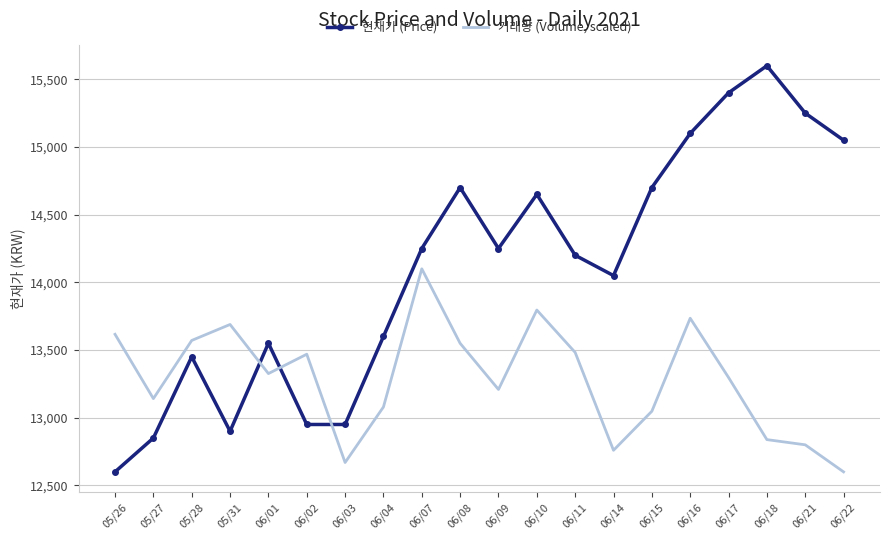

What are all the series names shown in the legend?

현재가 (Price), 거래량 (Volume, scaled)